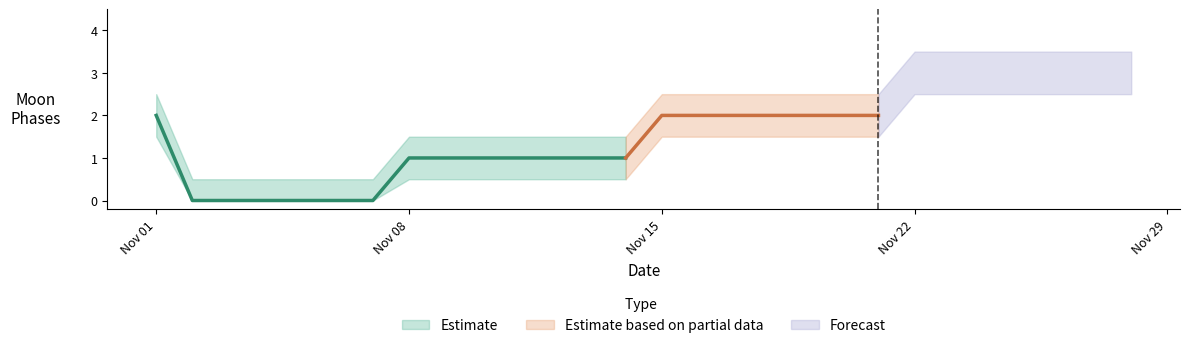

Does the chart have visible grid lines?

No